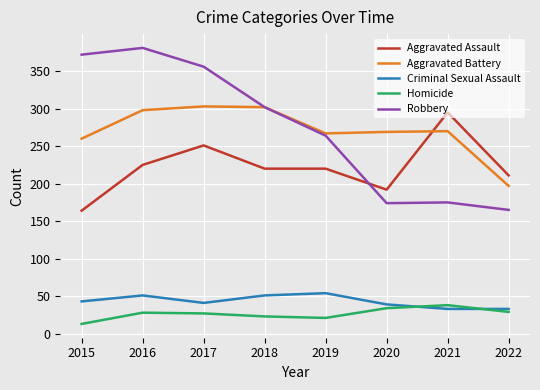

At 2015, list the series in order from smallest to largest.

Homicide, Criminal Sexual Assault, Aggravated Assault, Aggravated Battery, Robbery